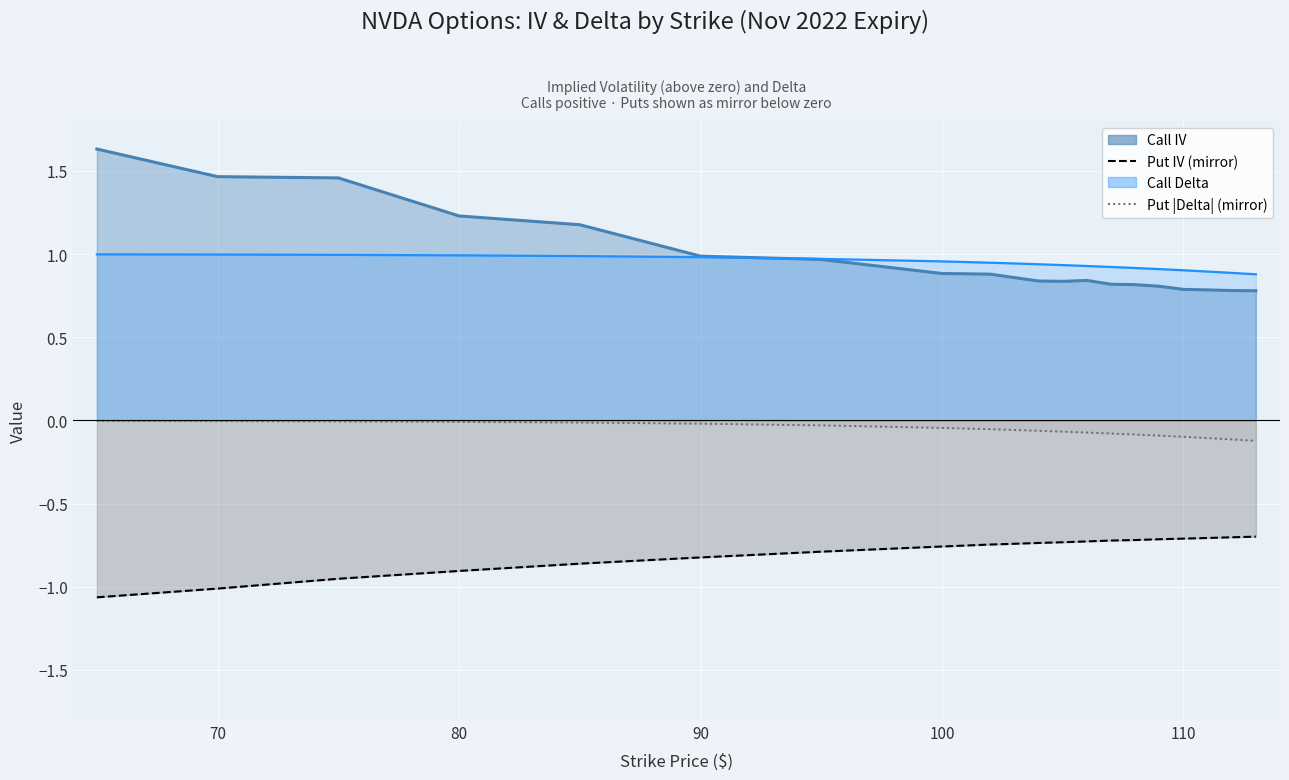

True or false: Call Delta and Put Delta (abs) cross at least once.

False